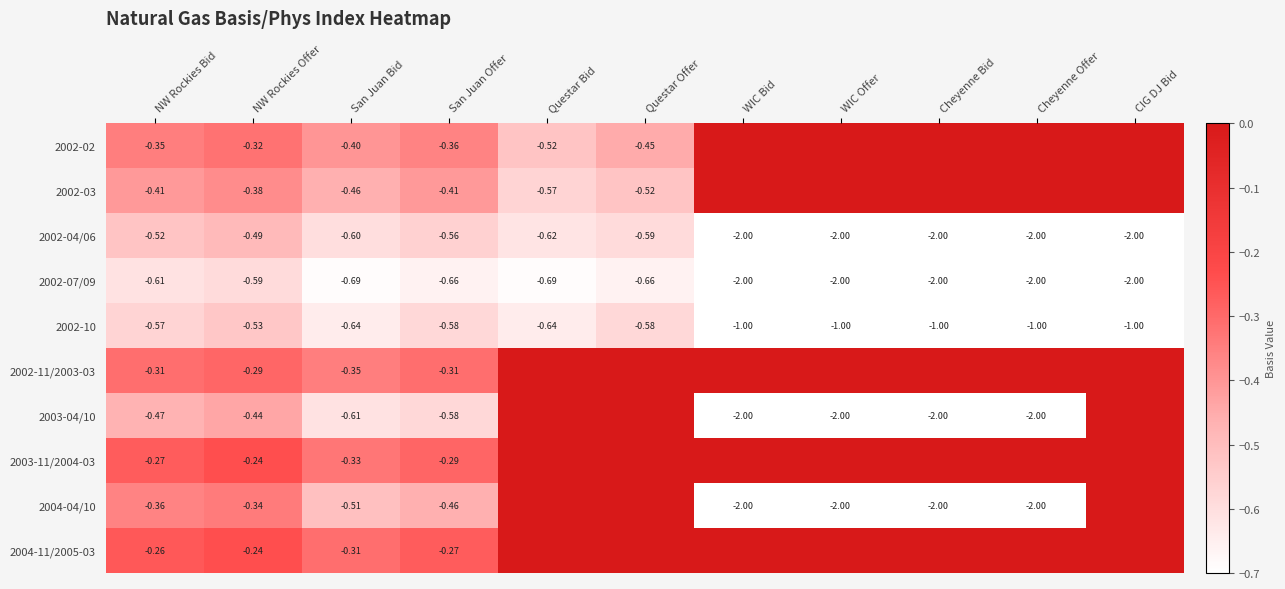

Which category has the highest value in the 2002-04/06 series?

NW Rockies Offer